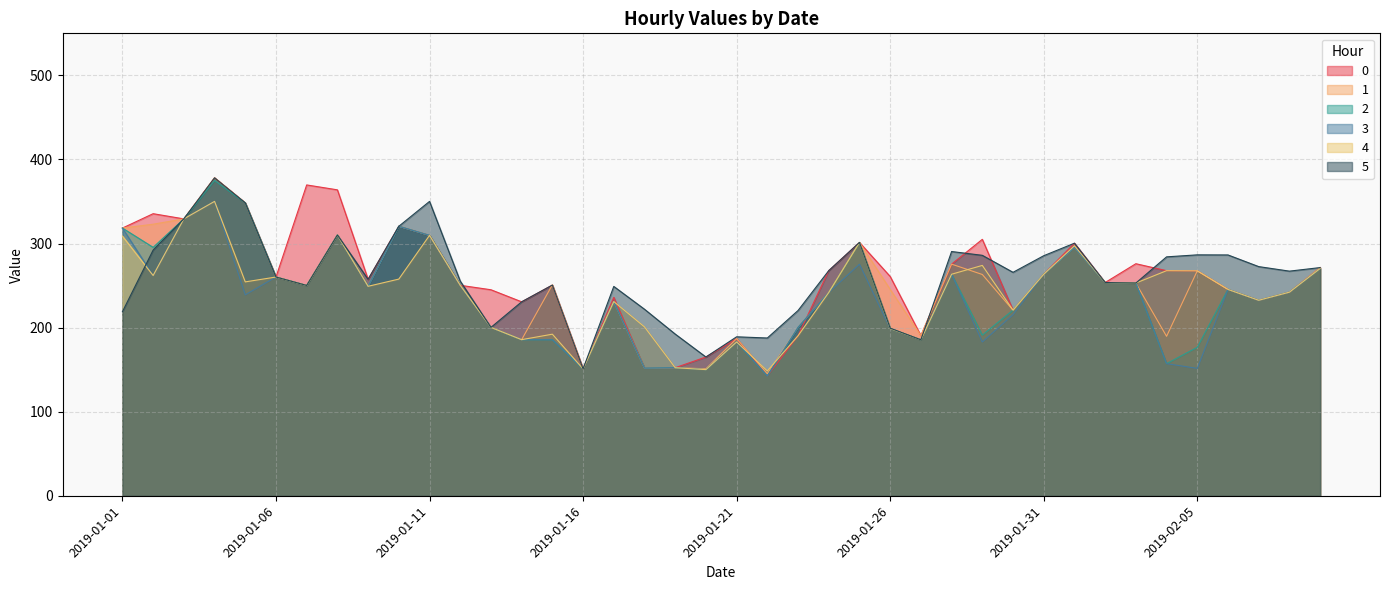

True or false: 2 has more than 1 interior local peaks.

True